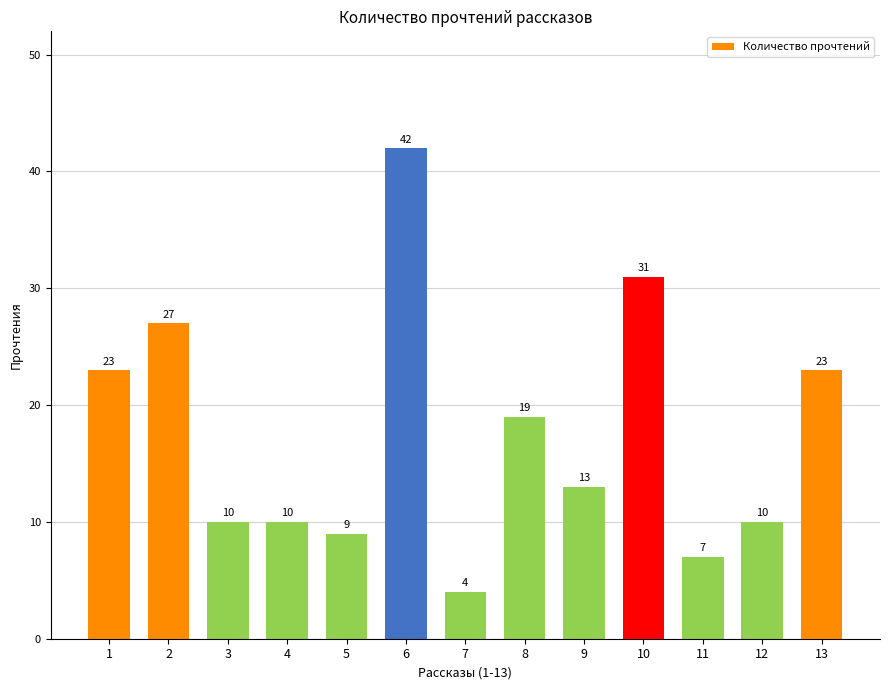

Does the chart contain any negative values?

No